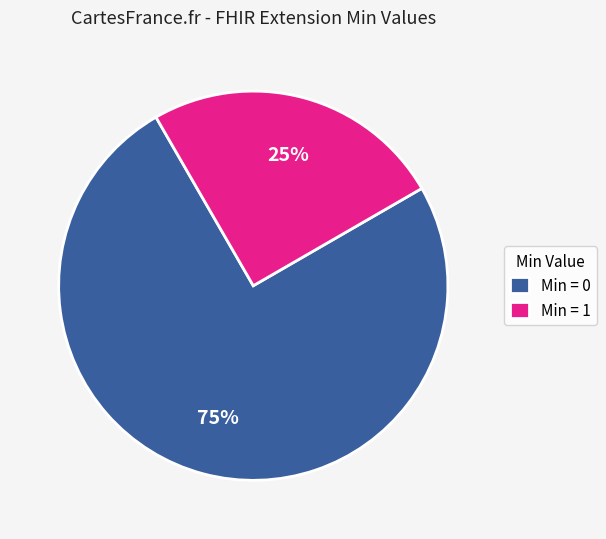

To the nearest percent, what is the average slice percentage?

50%